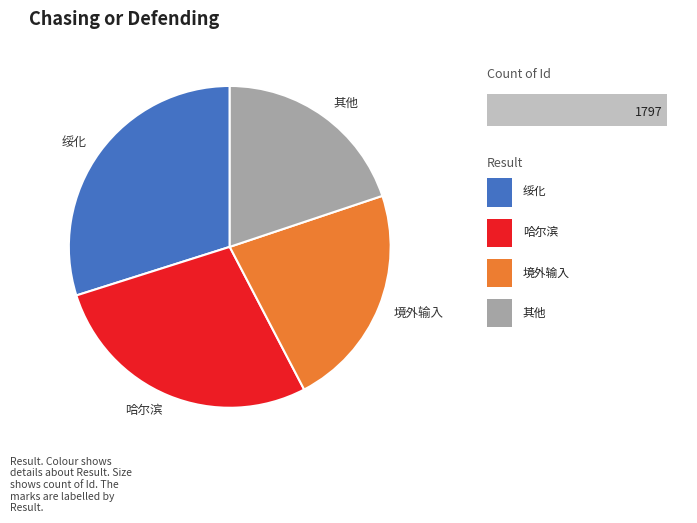

Rank the categories by value from lowest to highest.

其他, 境外输入, 哈尔滨, 绥化